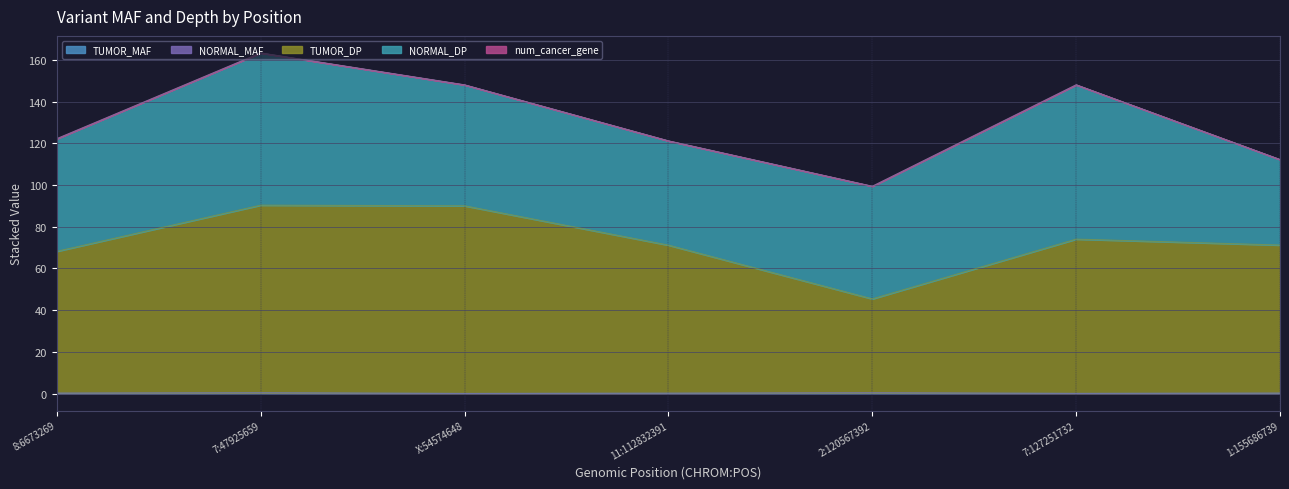

True or false: num_cancer_gene and TUMOR_MAF intersect in this chart.

False